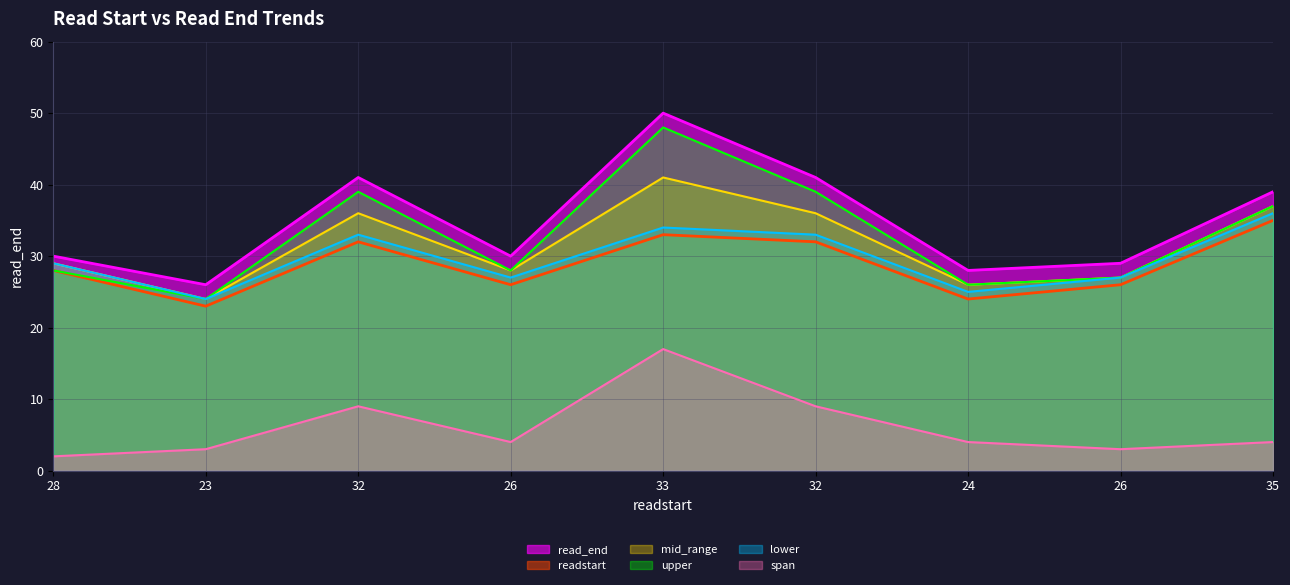

Approximately how many times larger is the value at 26 compared to 32?

0.7